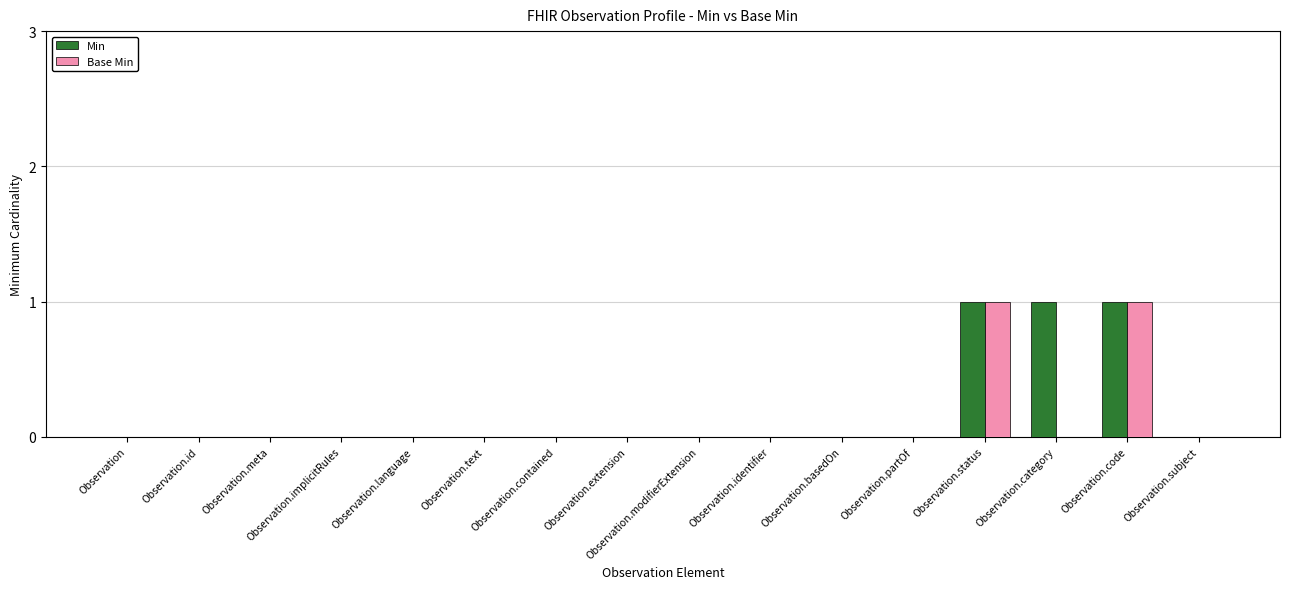

Reading right to left, list all the values displayed in this chart.

Min: 0	1	1	1	0	0	0	0	0	0	0	0	0	0	0	0
Base Min: 0	1	0	1	0	0	0	0	0	0	0	0	0	0	0	0